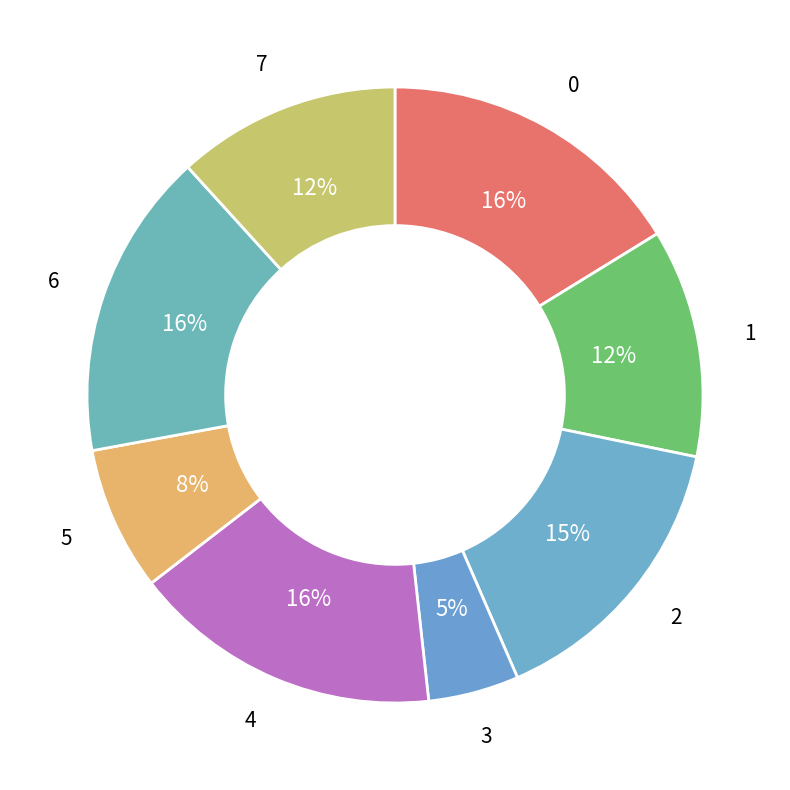

Between 5 and 6, which is larger?

6